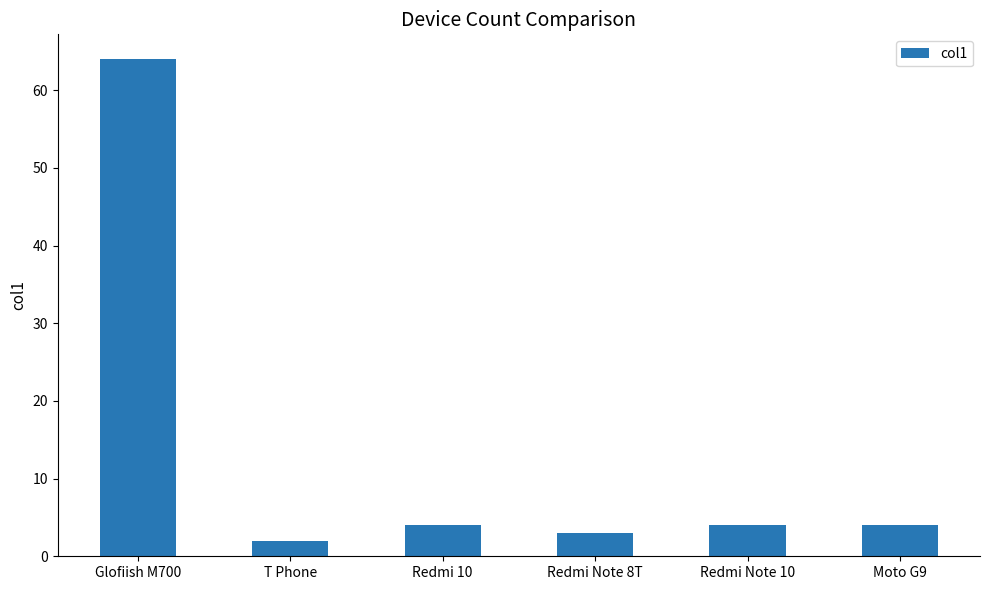

The value at Glofiish M700 is 64. True or false?

True